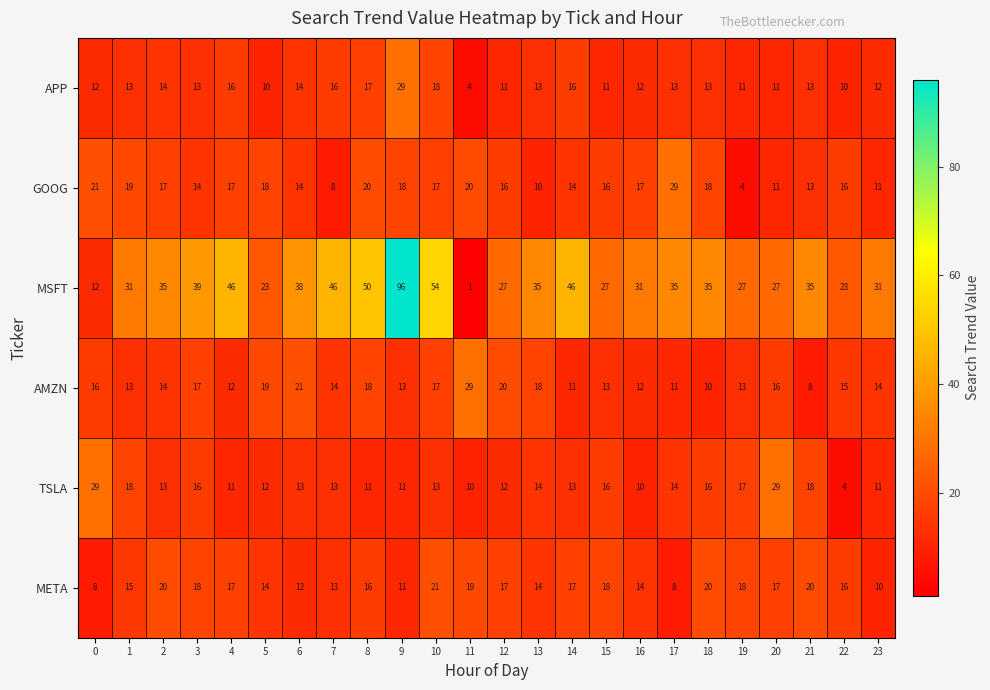

How many series are shown in this chart?

6